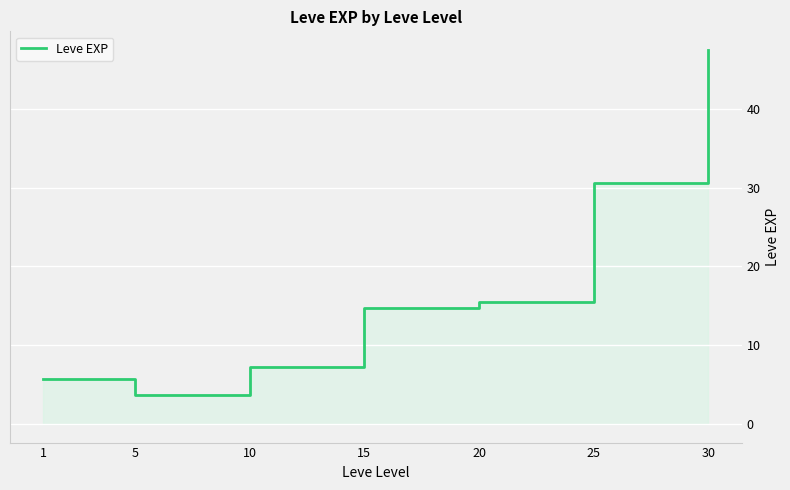

Which label corresponds to the largest value in the chart?

30